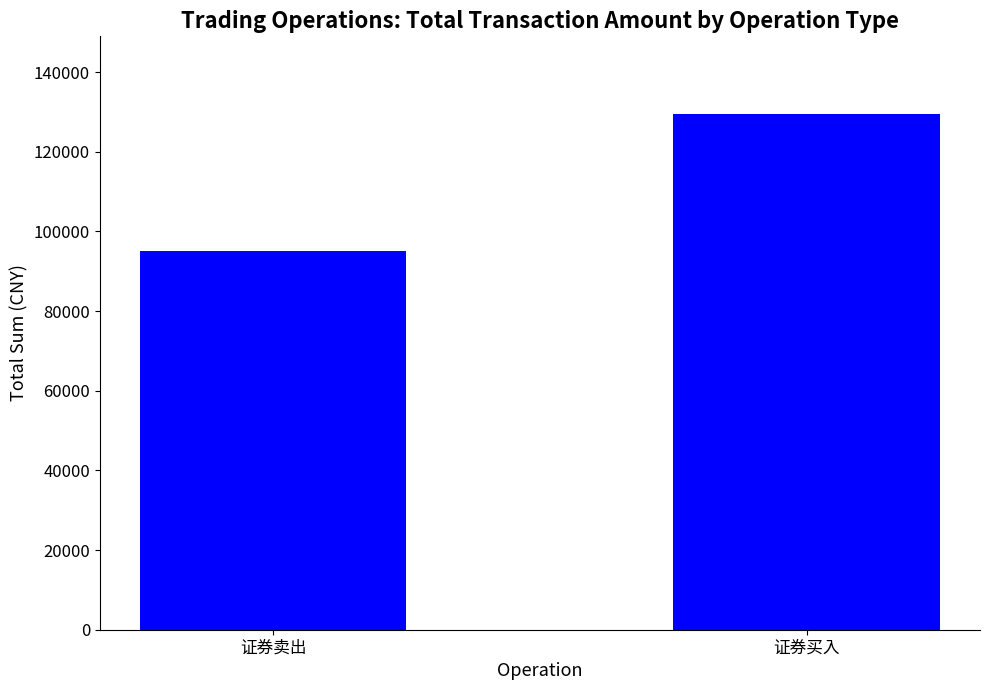

Rank the categories by value from lowest to highest.

证券卖出, 证券买入